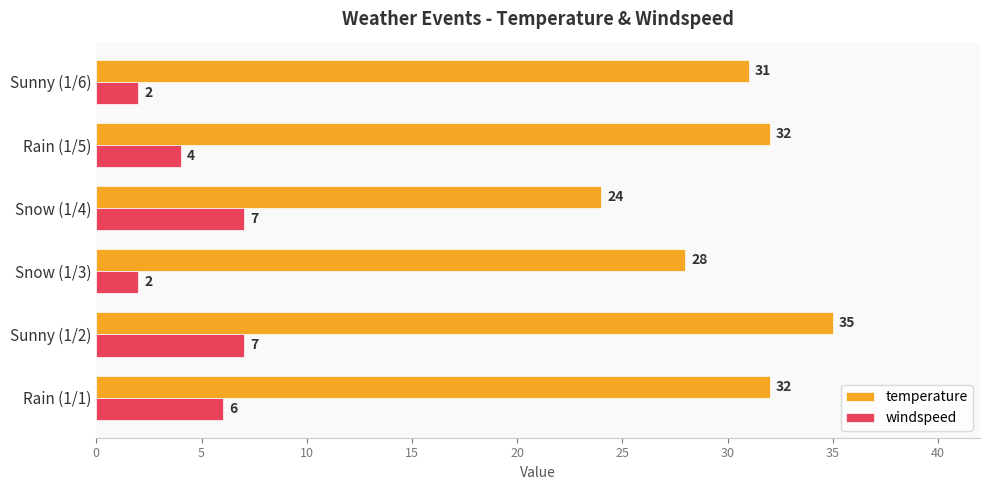

At which category does the chart reach its peak across all series?

Sunny (1/2)